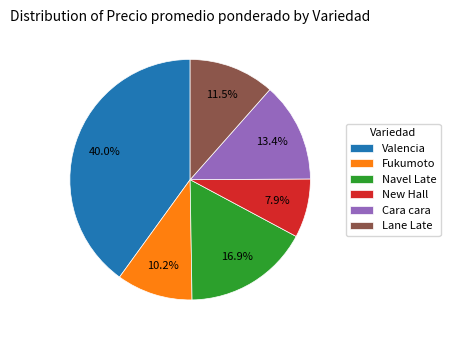

Is Navel Late the majority of the pie?

No